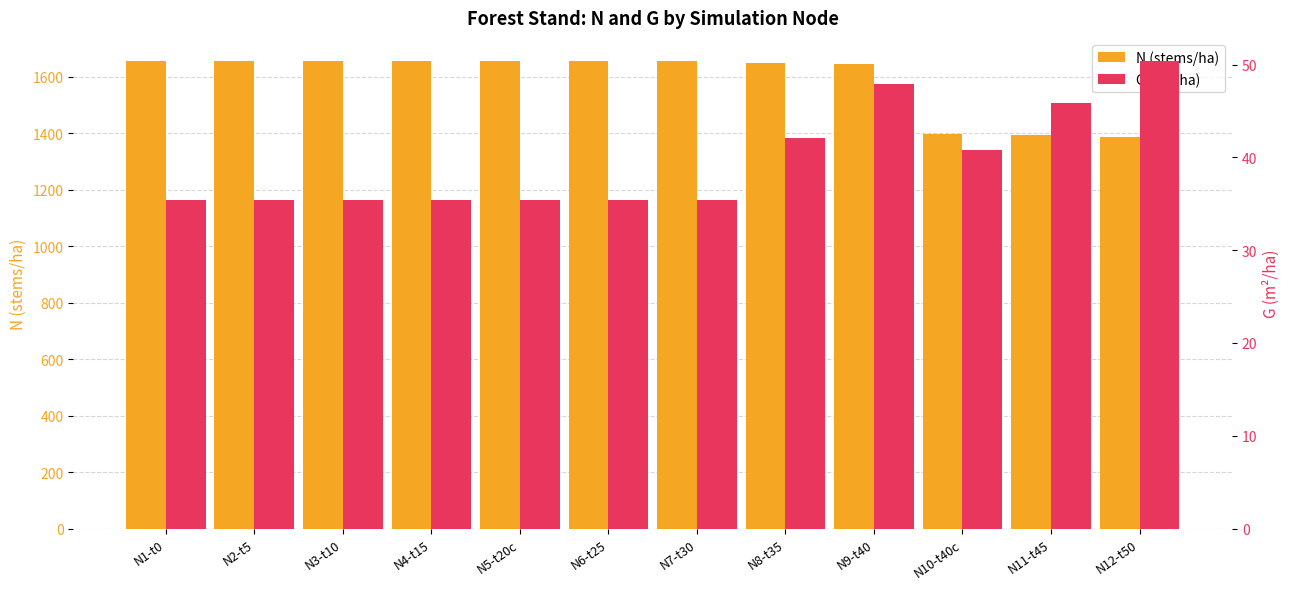

Rank the series by their maximum value, from highest to lowest.

N (stems/ha), G (m2/ha)